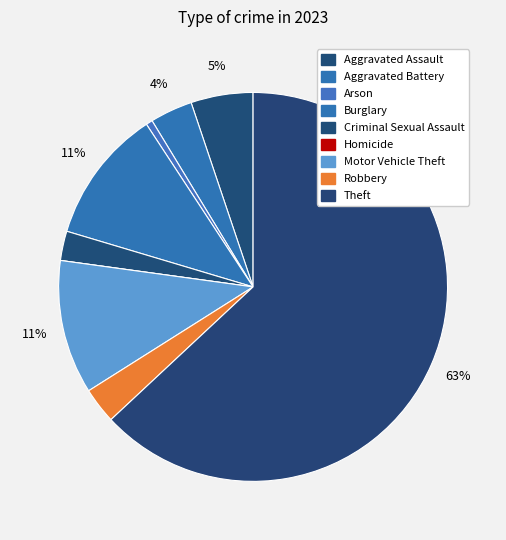

Which category has the smallest portion of the pie?

Homicide